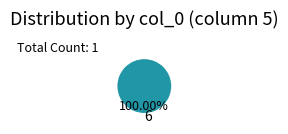

Rank the categories by value from highest to lowest.

6